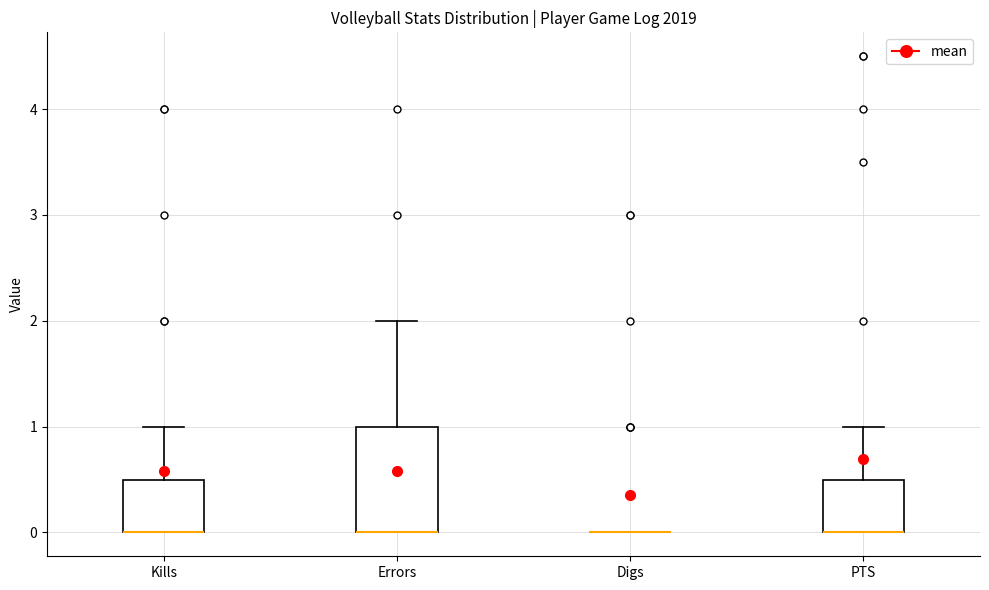

Which box is the tallest, from its lower edge to its upper edge?

Errors